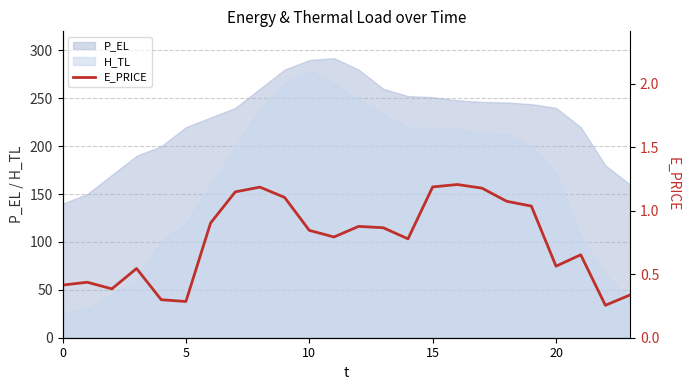

Which category has the lowest value across all series?

22